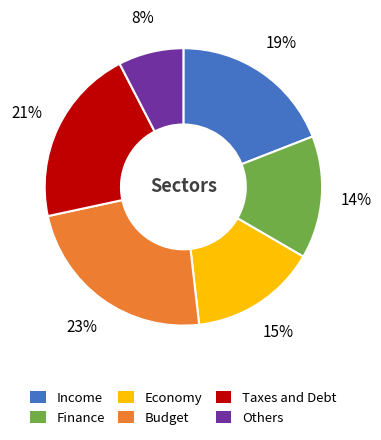

Which slice is the largest?

Budget